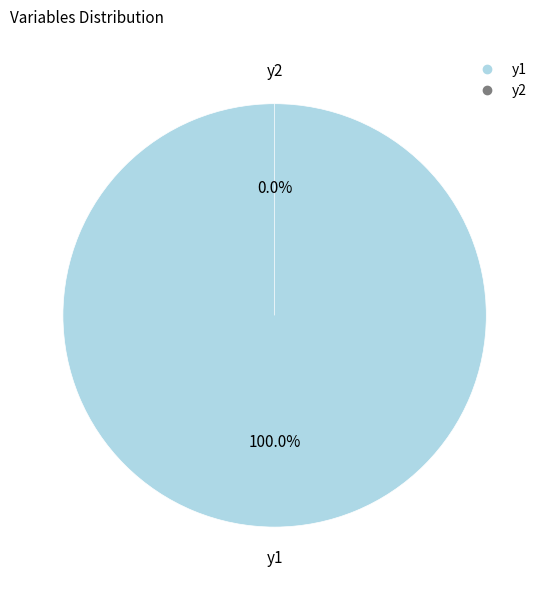

What percentage is NOT represented by y2?

100.0%